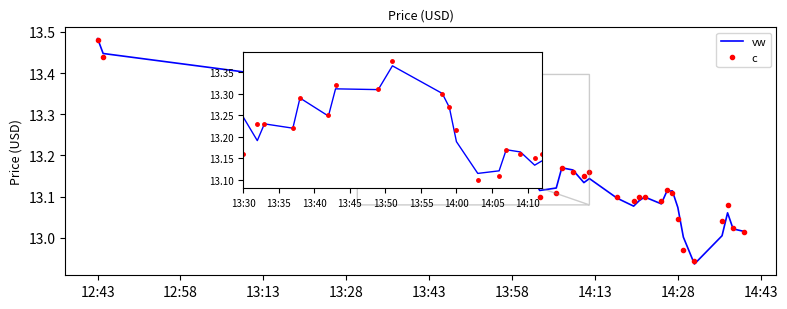

Which series has the widest spread of values?

vw